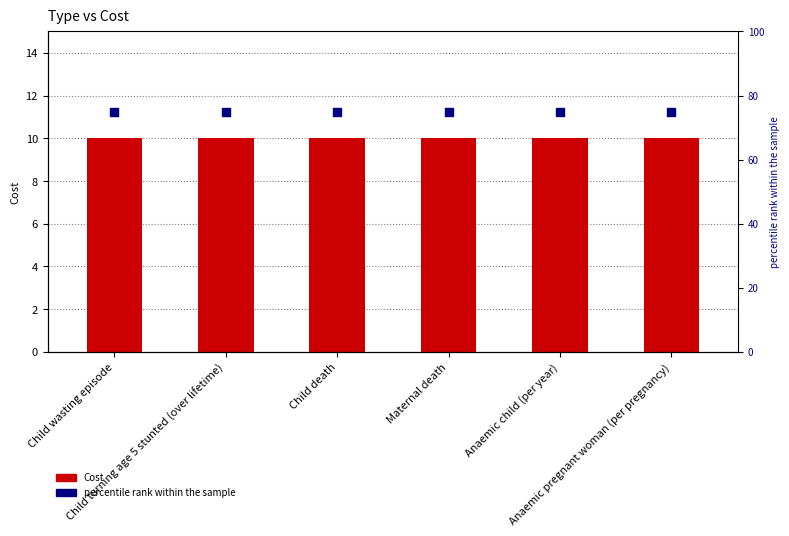

What is the total value across all series at Anaemic child (per year)?

85